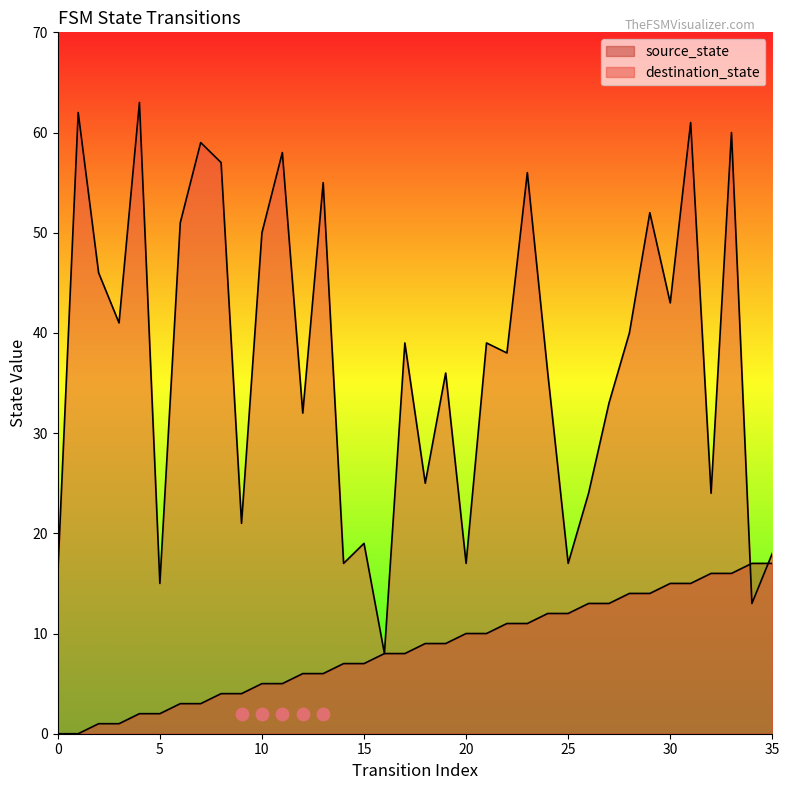

What is the total value across all series at 35?

35